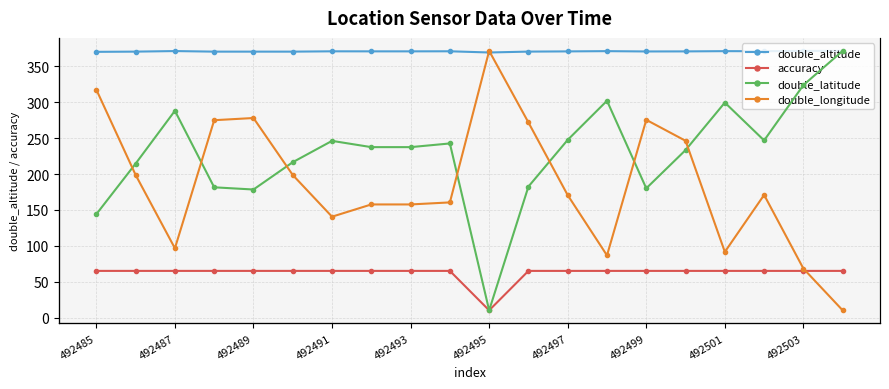

Reading left to right, transcribe all the data shown in this chart.

double_altitude: 370.4	370.7	371.5	370.7	370.7	370.7	371.1	371.1	371.1	371.2	369.5	370.7	371.0	371.4	370.9	371.0	371.4	371.3	371.7	371.8
accuracy: 65.0	65.0	65.0	65.0	65.0	65.0	65.0	65.0	65.0	65.0	10.0	65.0	65.0	65.0	65.0	65.0	65.0	65.0	65.0	65.0
double_latitude: 40.4	40.4	40.4	40.4	40.4	40.4	40.4	40.4	40.4	40.4	40.4	40.4	40.4	40.4	40.4	40.4	40.4	40.4	40.4	40.4
double_longitude: -80.5	-80.5	-80.5	-80.5	-80.5	-80.5	-80.5	-80.5	-80.5	-80.5	-80.5	-80.5	-80.5	-80.5	-80.5	-80.5	-80.5	-80.5	-80.5	-80.5